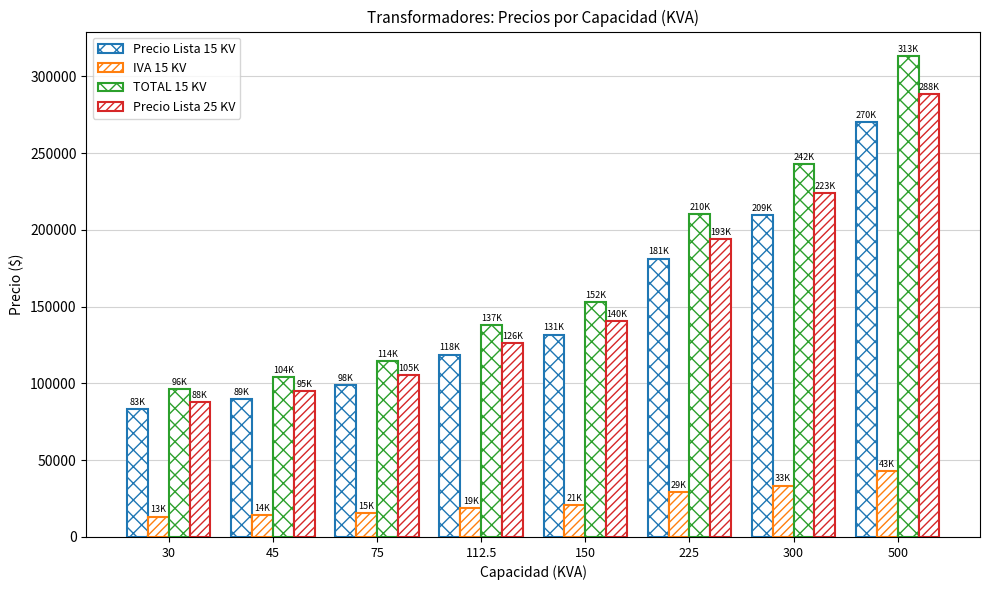

How many data points in Precio Lista 15 KV are less than 131802?

4